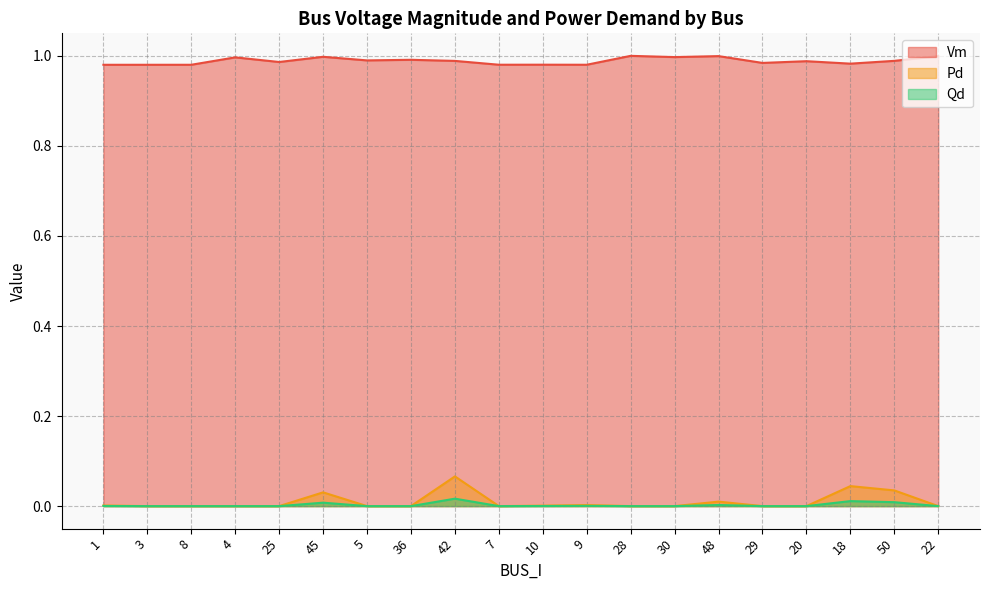

True or false: Pd has more than 2 interior local peaks.

True